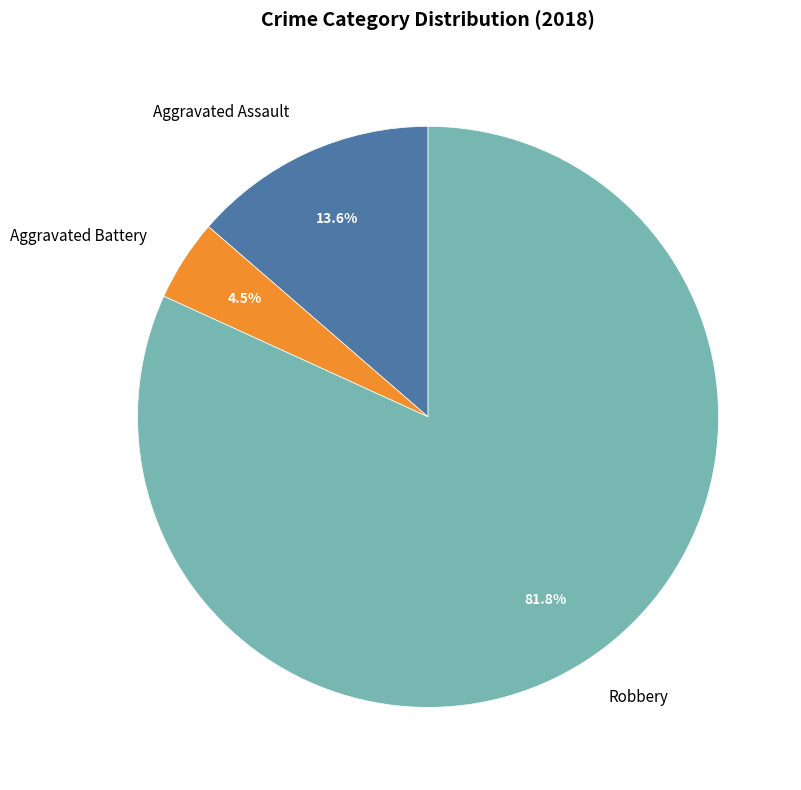

Which category has the smallest portion of the pie?

Aggravated Battery